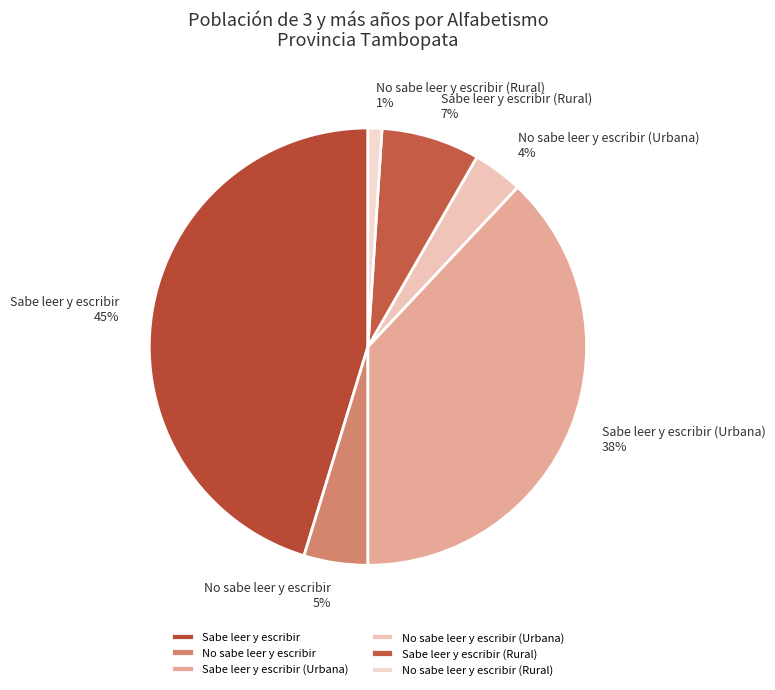

How many segments does this pie chart have?

6